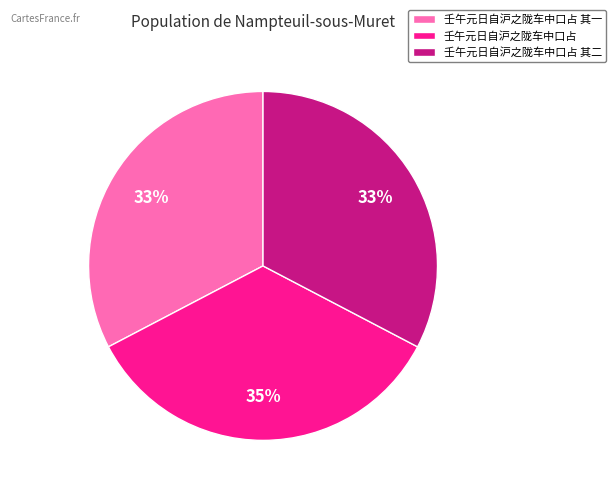

To the nearest percent, what percentage of the pie is 壬午元日自沪之陇车中口占?

35%